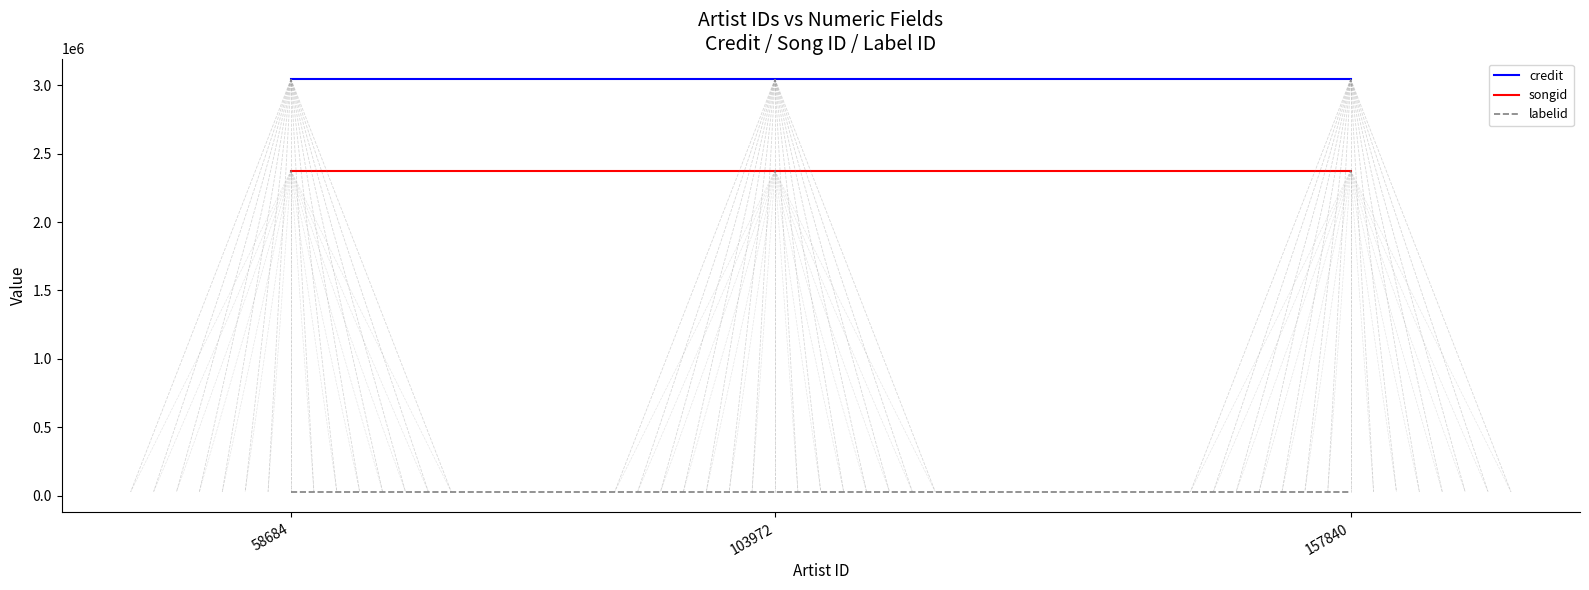

Which series has the largest total across all categories?

credit